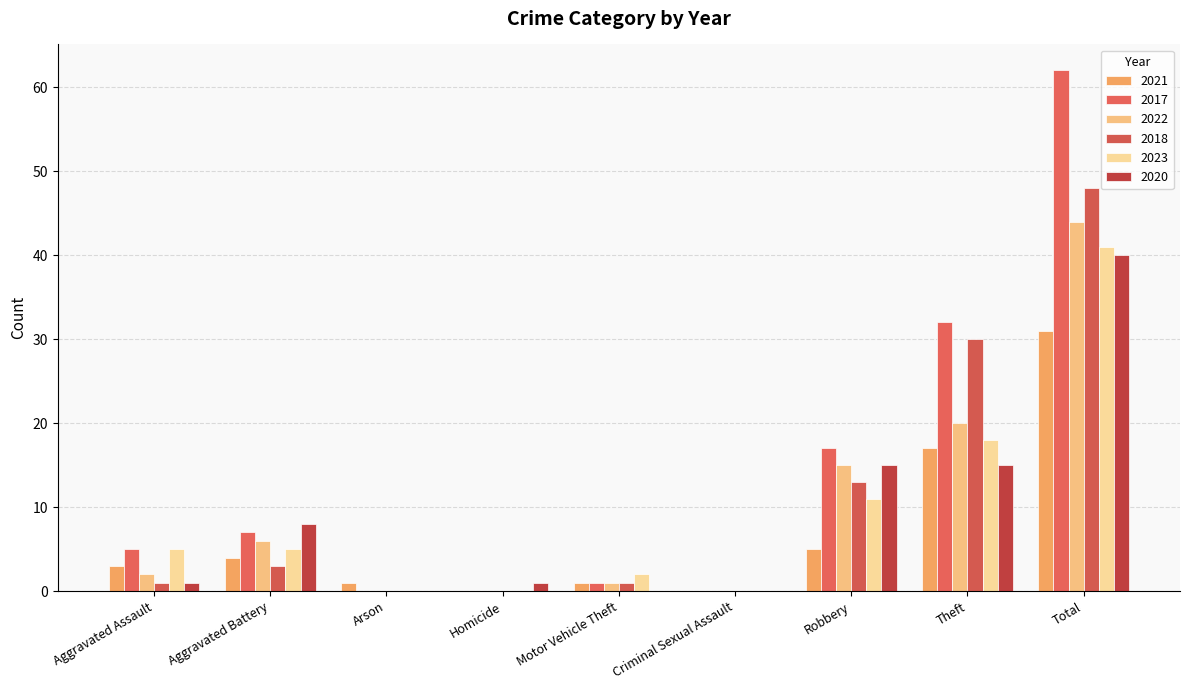

Reading left to right, transcribe all the data shown in this chart.

2021: 3	4	1	0	1	0	5	17	31
2017: 5	7	0	0	1	0	17	32	62
2022: 2	6	0	0	1	0	15	20	44
2018: 1	3	0	0	1	0	13	30	48
2023: 5	5	0	0	2	0	11	18	41
2020: 1	8	0	1	0	0	15	15	40